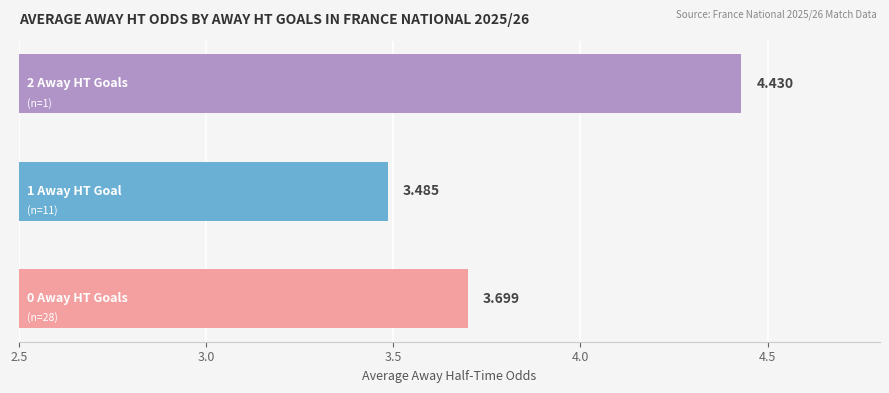

Count the number of data series in this chart.

1